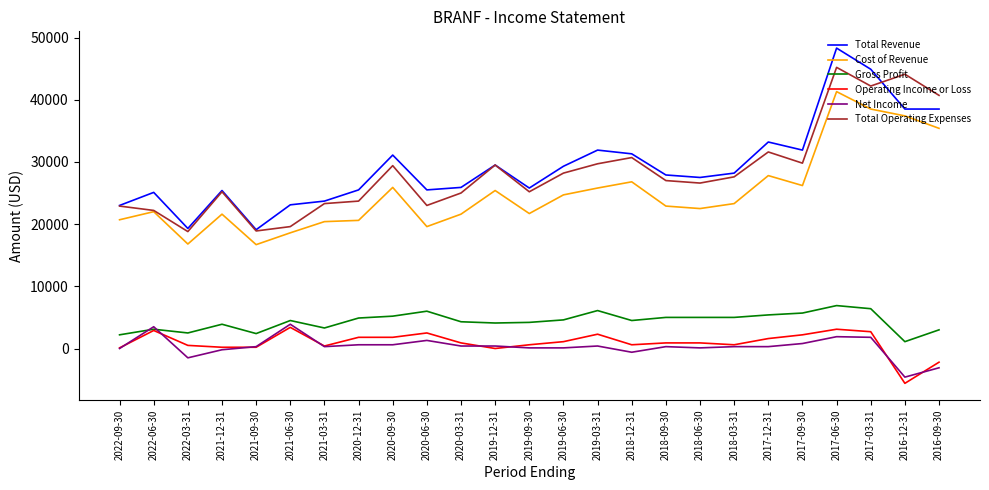

True or false: Net Income has more than 0 interior local peaks.

True